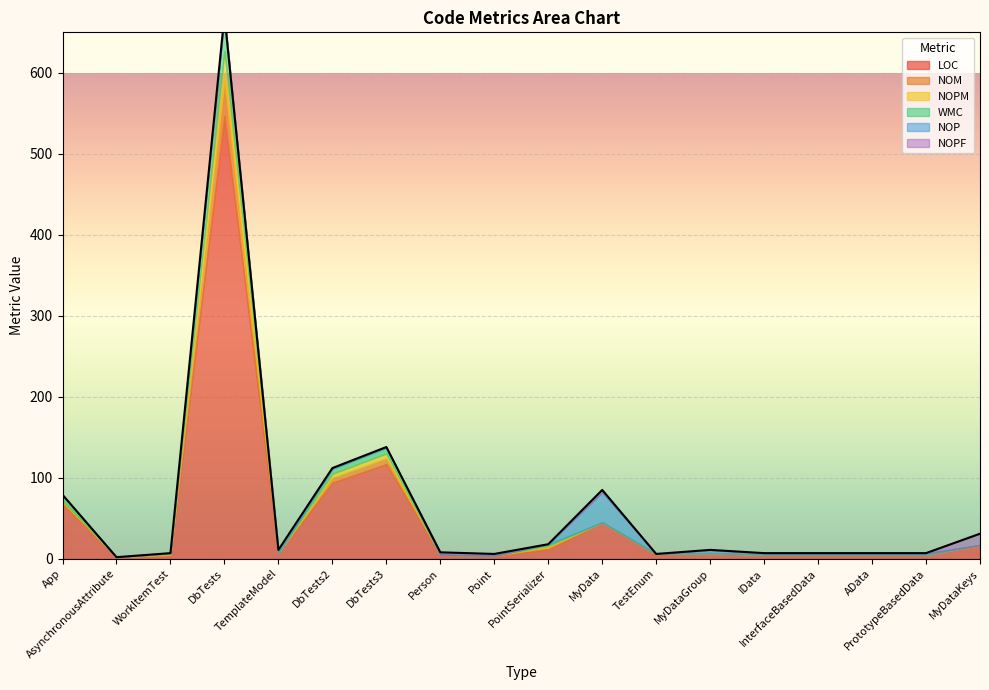

What are all the series names shown in the legend?

LOC, NOM, NOPM, WMC, NOP, NOPF